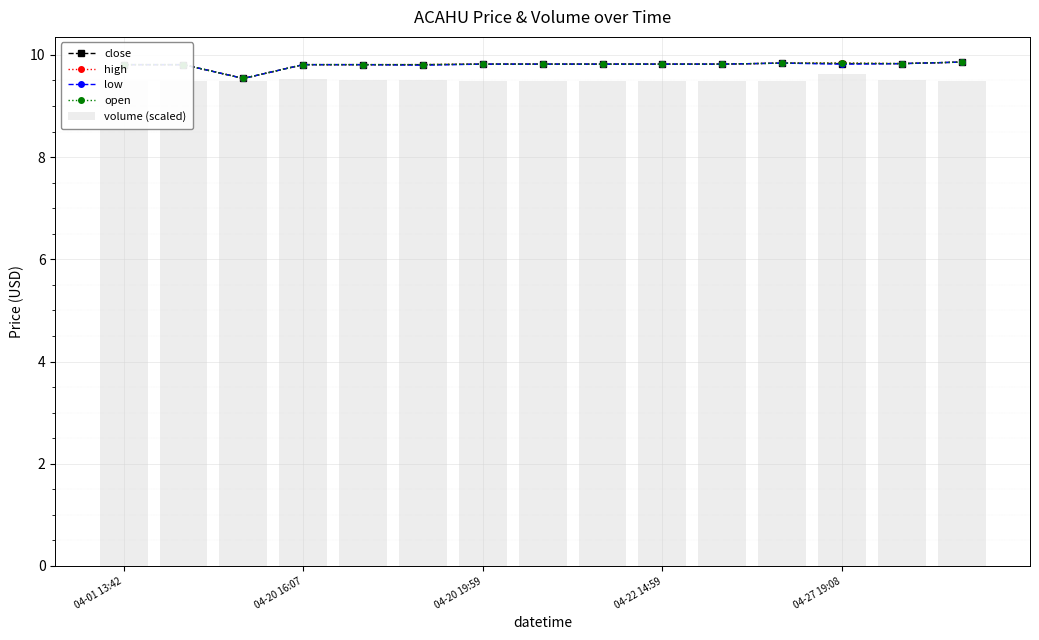

Rank the series by their maximum value, from highest to lowest.

close, high, low, open, volume (scaled)